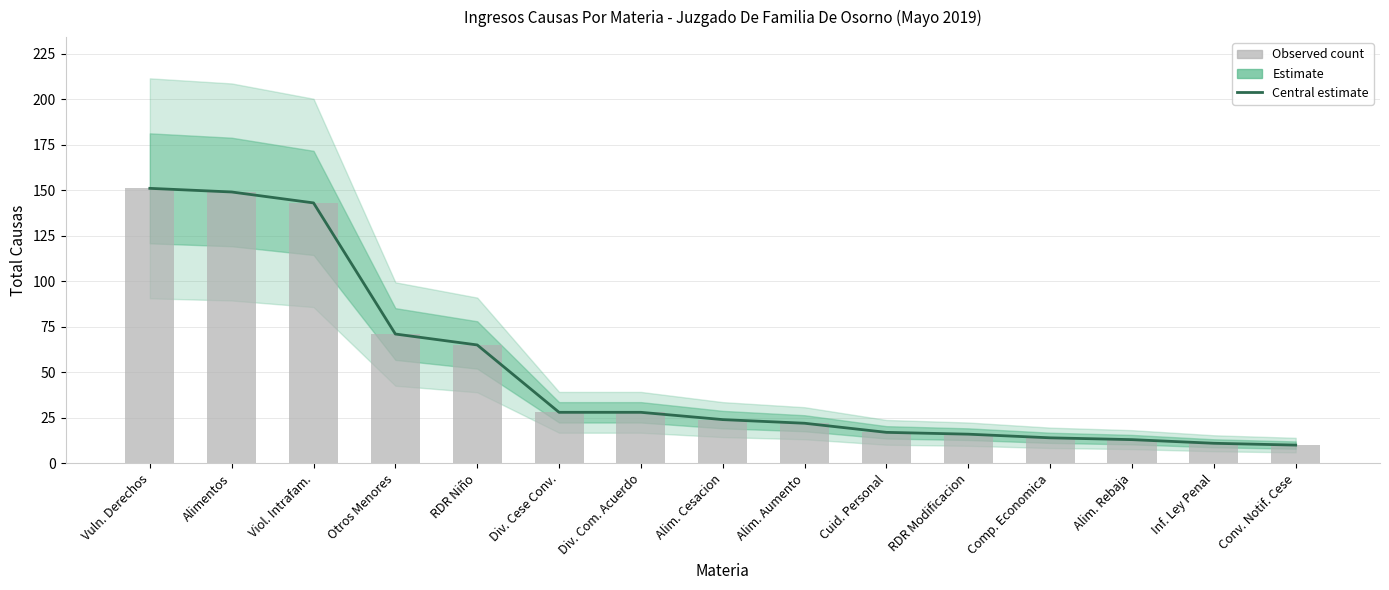

The value at Alim. Rebaja is 17. True or false?

False